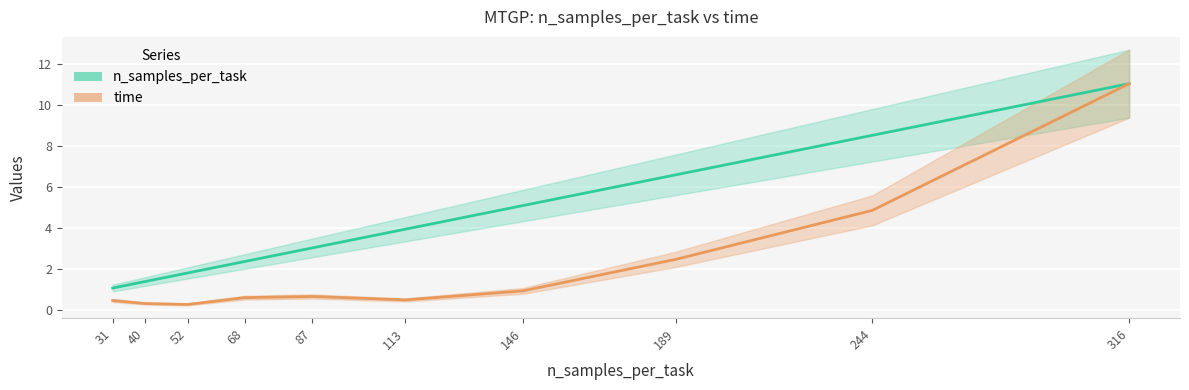

True or false: time and n_samples_per_task cross at least once.

False